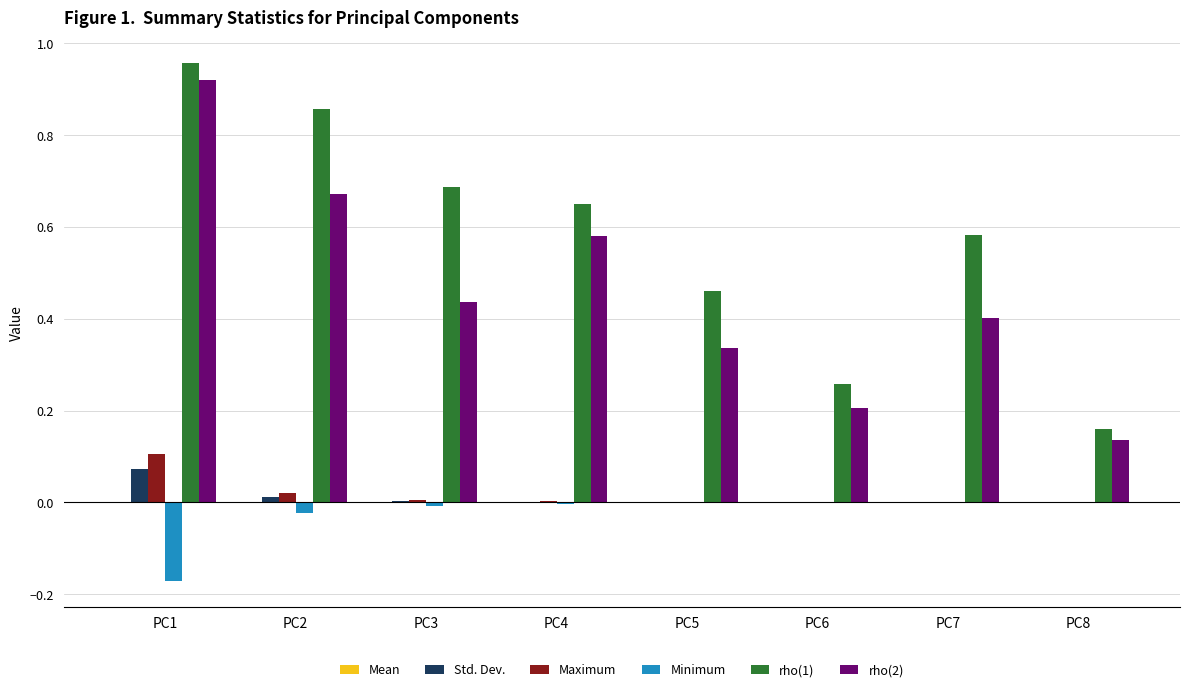

How many groups of bars are there?

8